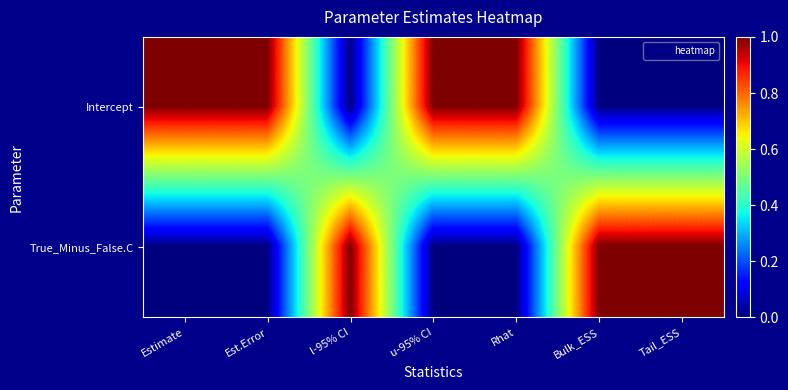

At which category is the sum across all series the highest?

Estimate